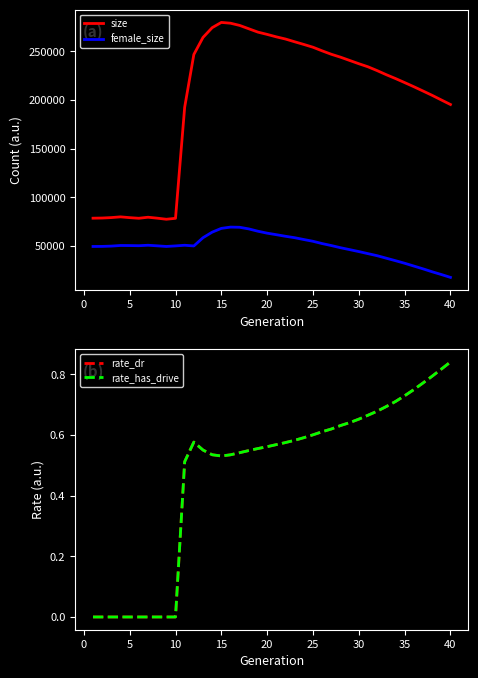

True or false: size and female_size intersect in this chart.

False